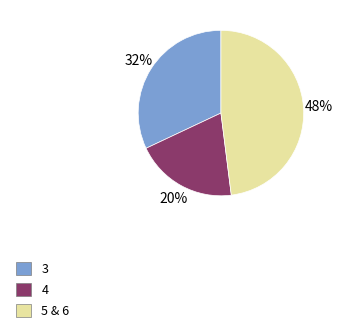

Does 4 represent more than half of the total?

No